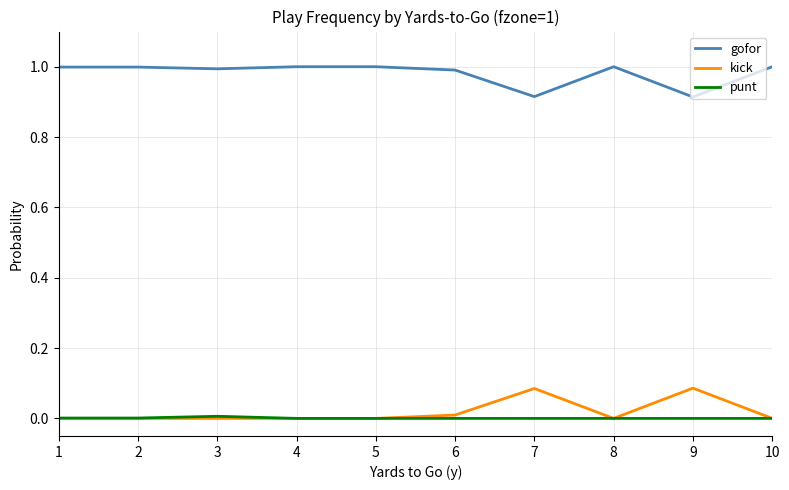

What is the spread (max minus min) of values at 5?

1.0